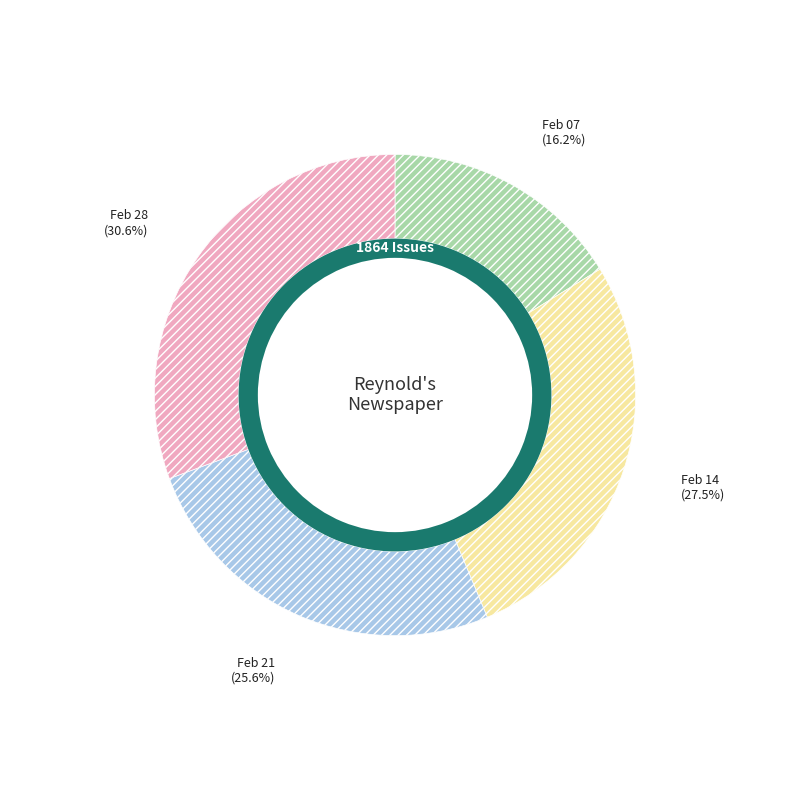

How many slices are in this pie chart?

4